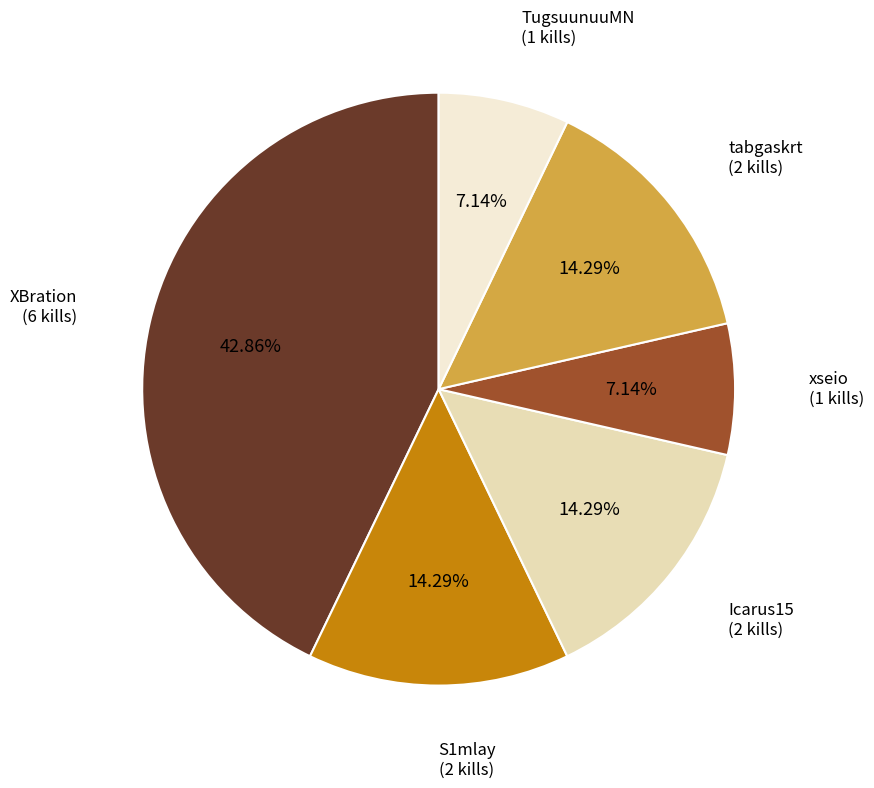

To the nearest percent, what portion does XBration represent?

43%